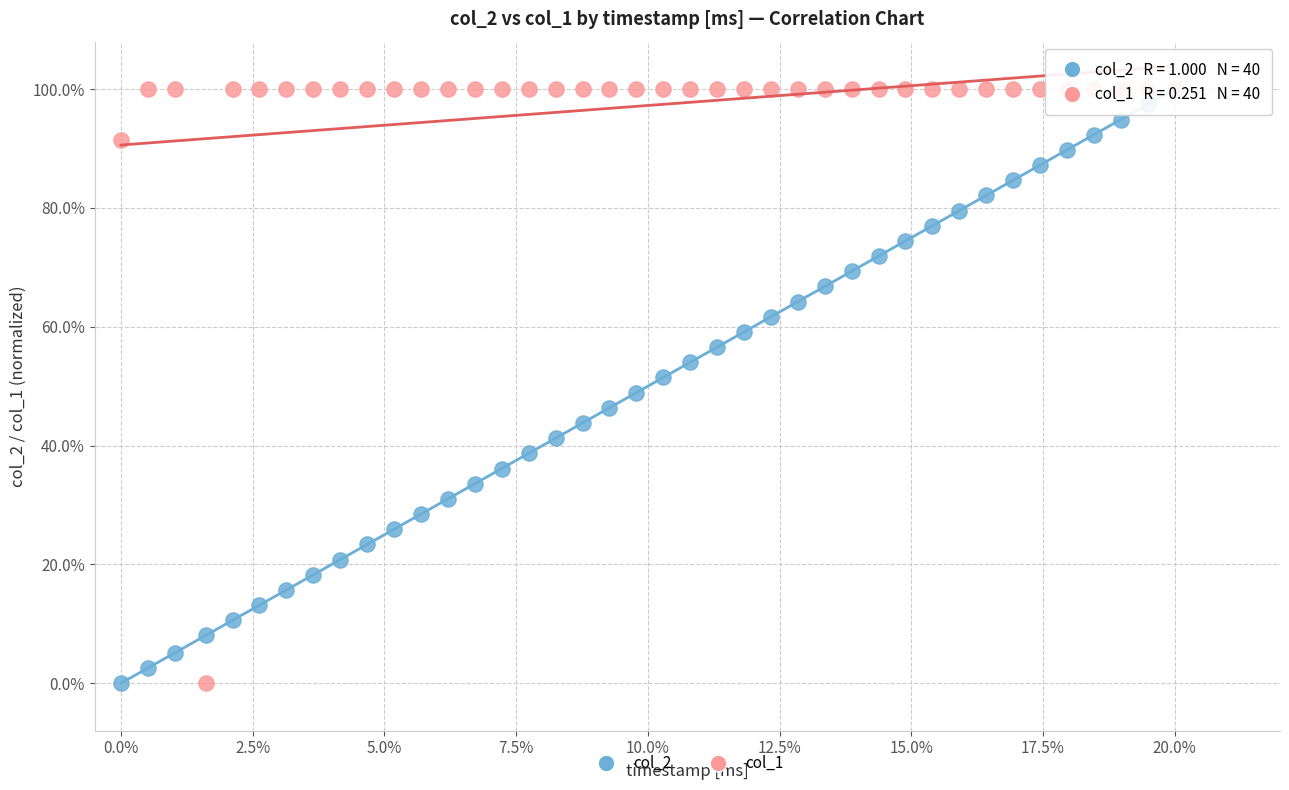

What are all the series names shown in the legend?

col_2, col_1